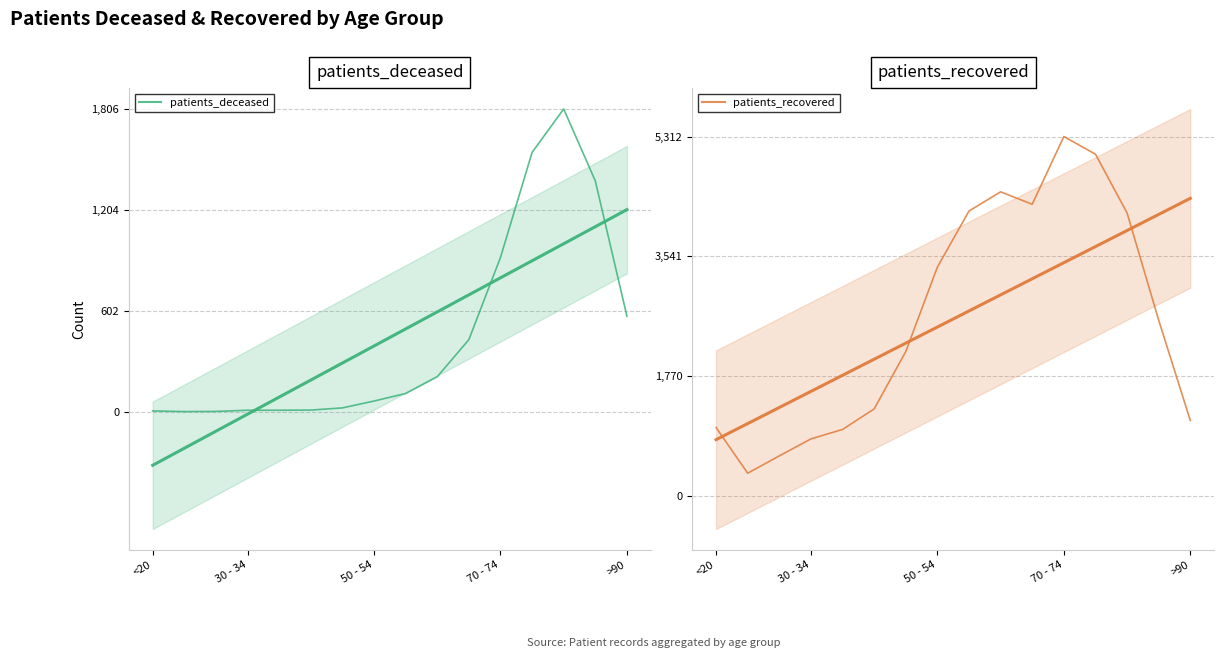

Which series has the widest spread of values?

patients_recovered